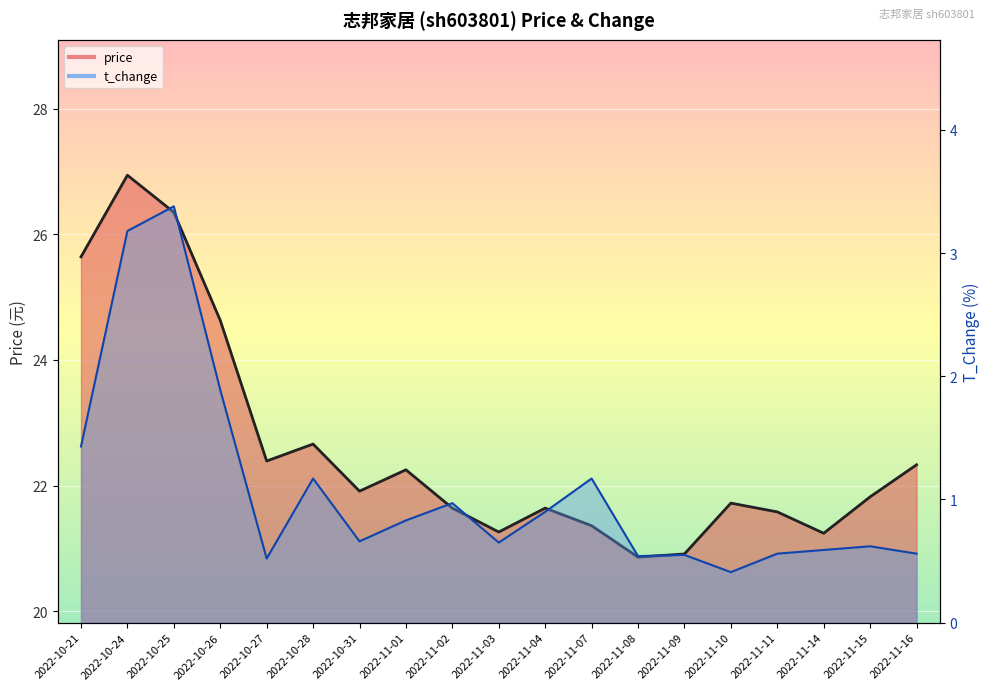

At which label is t_change closest to 1?

2022-11-02